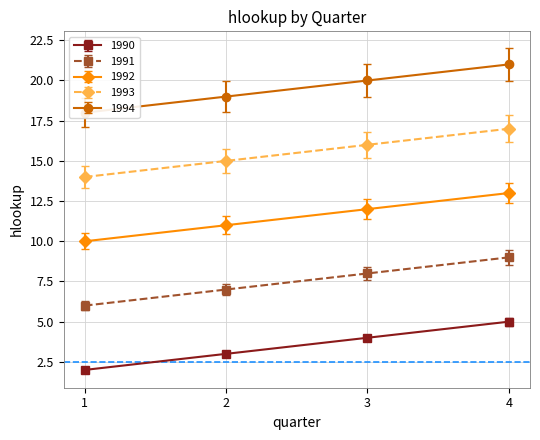

Between 1 and 3, which series saw the biggest shift?

1994